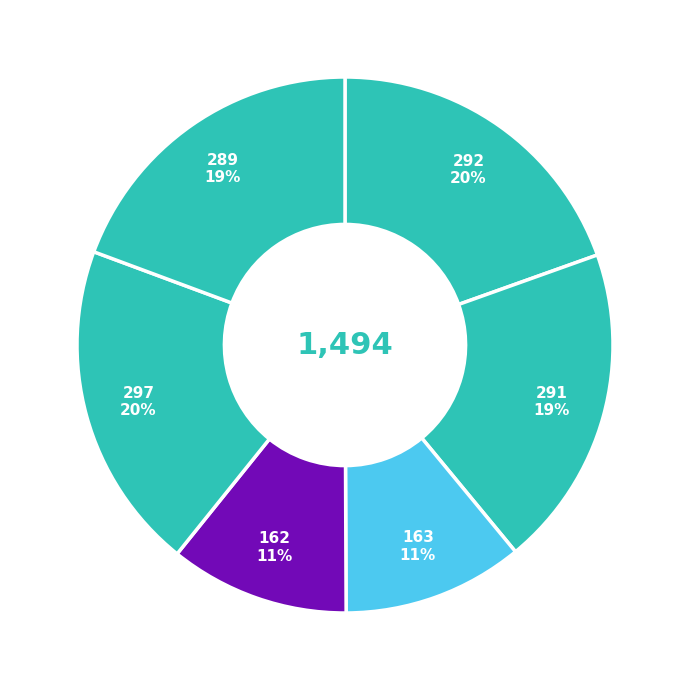

Rank the categories by value from highest to lowest.

clf_load, clwb sfence, clwb, load, nt store sfence, nt store